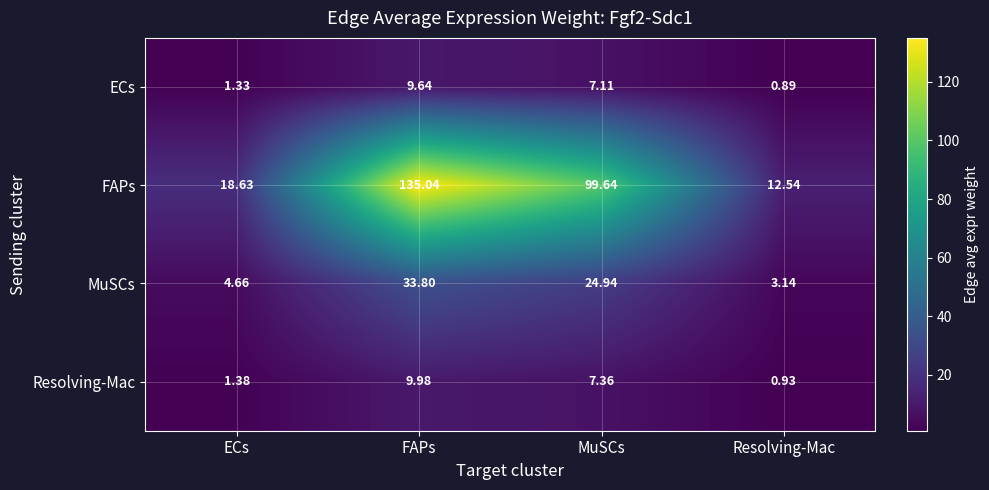

Which series has the widest spread of values?

FAPs